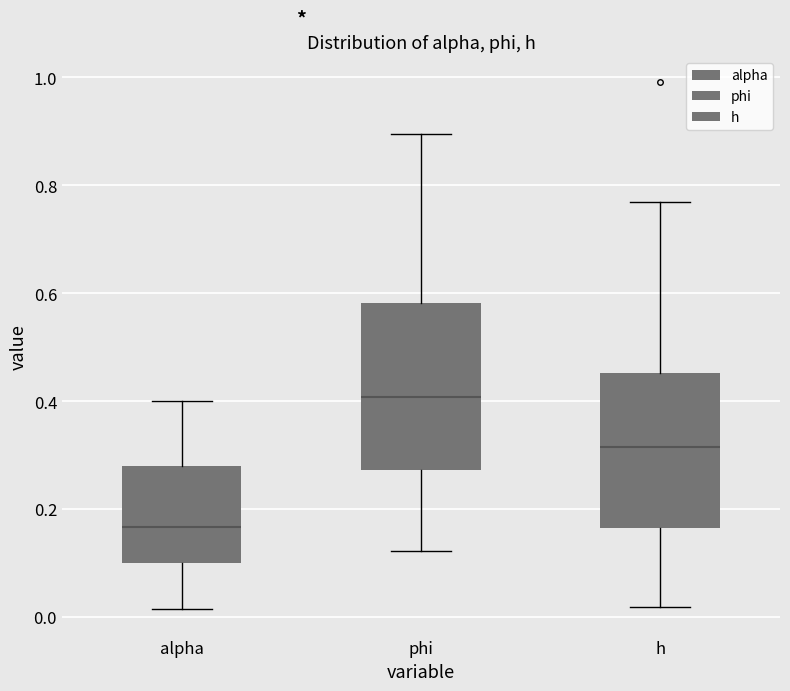

Reading left to right, transcribe this box plot: for each box, give where its median line is, the range the box spans, and where its two whiskers end, as read against the y-axis. The values are not printed on the chart, so give them approximately, as read against the axis.

alpha: median 0.16, box 0.10 to 0.28, whiskers 0.02 to 0.40
phi: median 0.40, box 0.28 to 0.58, whiskers 0.12 to 0.90
h: median 0.32, box 0.16 to 0.46, whiskers 0.02 to 0.76